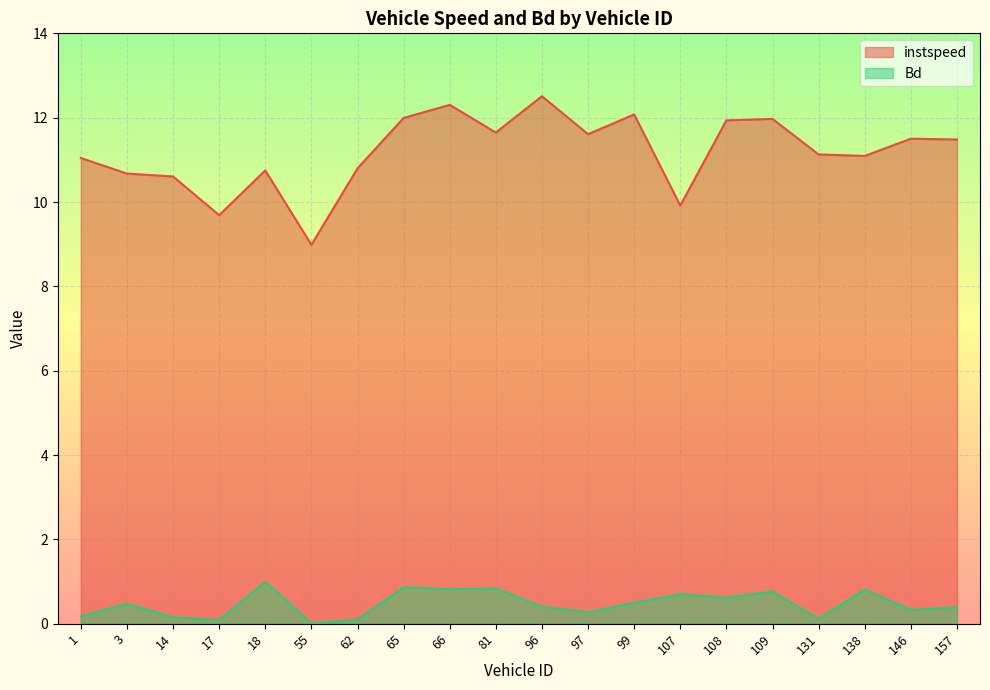

Is the value of Bd at 66 greater than the value of instspeed at 108?

No